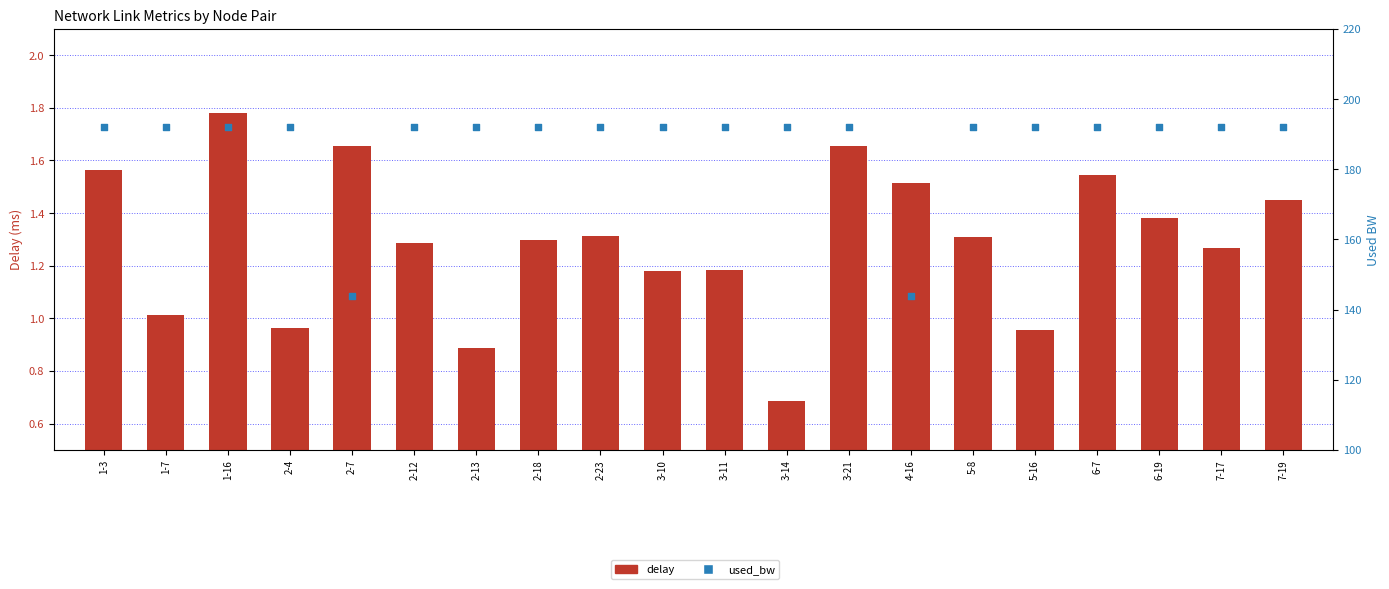

At how many categories does at least one series exceed 61?

20